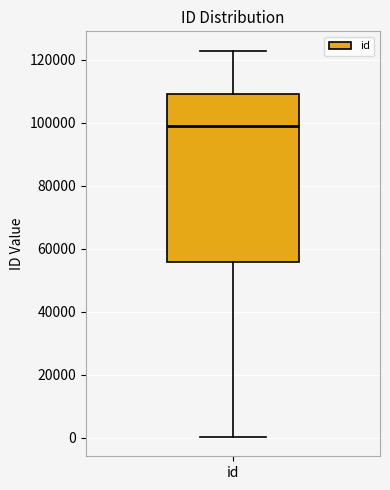

Read this box plot against the y-axis: the position of the median line, the range covered by the box, and the ends of both whiskers. The values are not printed on the chart, so give them approximately, as read against the axis.

median 98000, box 56000 to 110000, whiskers 0 to 122000